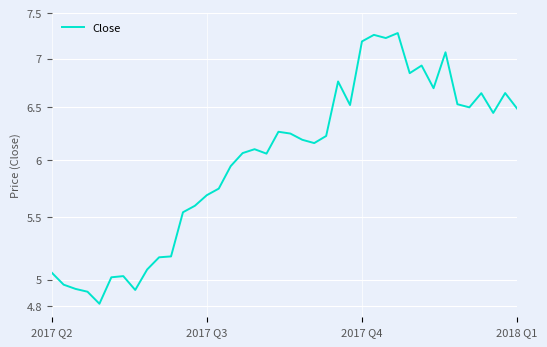

Does the chart display data point markers on the line(s)?

No